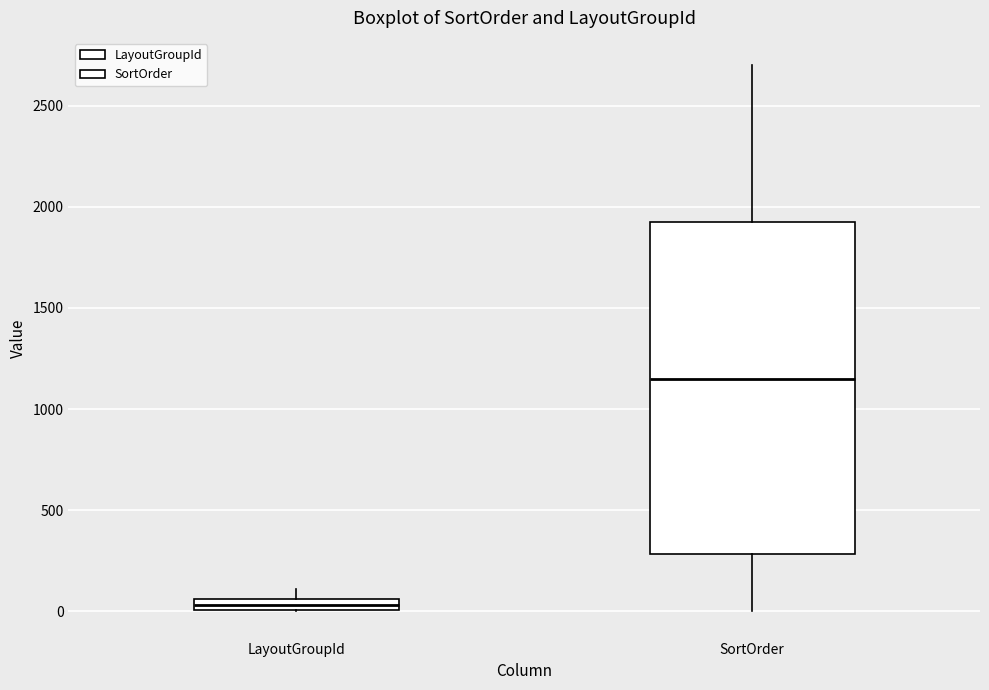

Which box has the lowest median line?

LayoutGroupId